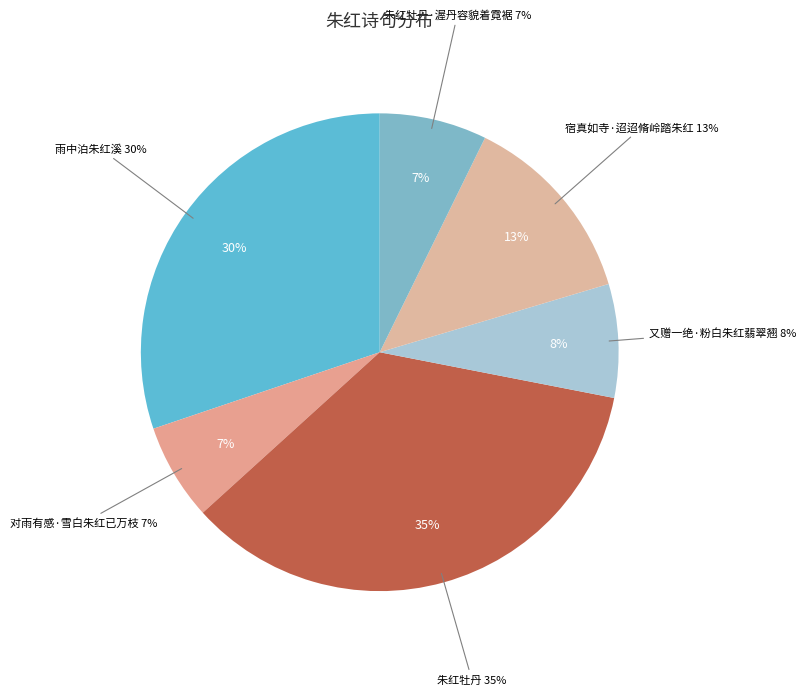

Is 雨中泊朱红溪 the majority of the pie?

No